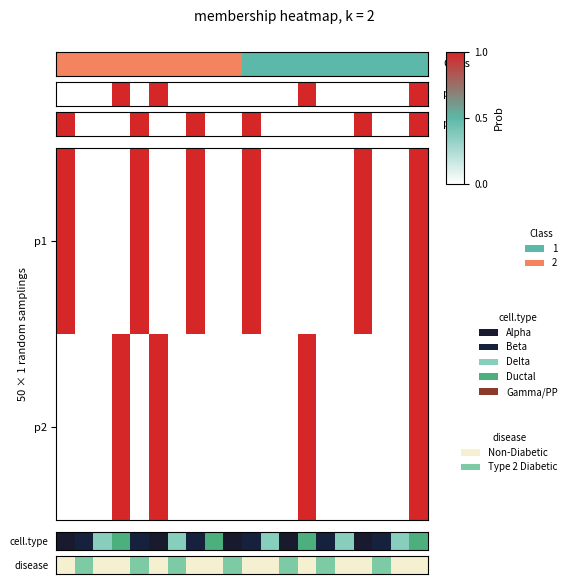

Count the number of data series in this chart.

2